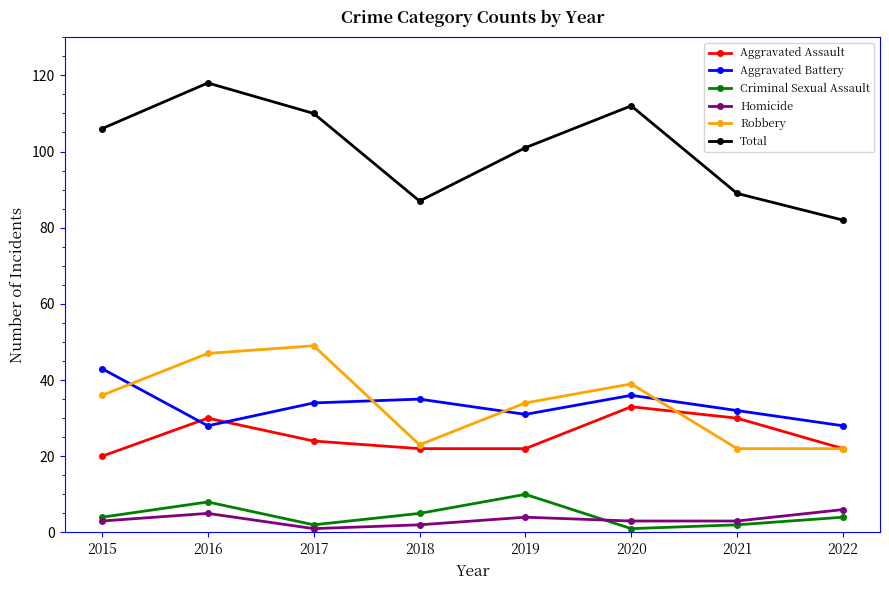

What value does the Robbery series have at 2015?

36